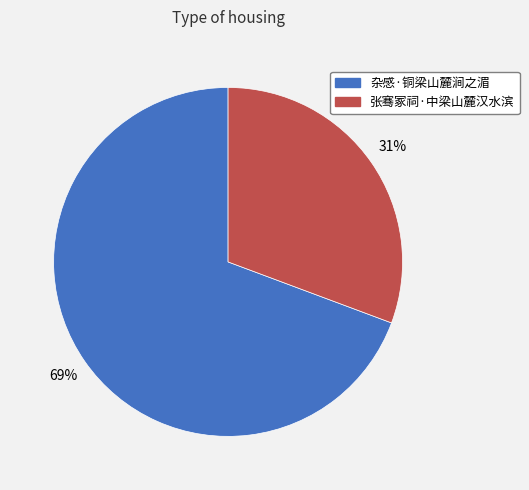

Which has a higher value, 杂感·铜梁山麓涧之湄 or 张骞冢祠·中梁山麓汉水滨?

杂感·铜梁山麓涧之湄